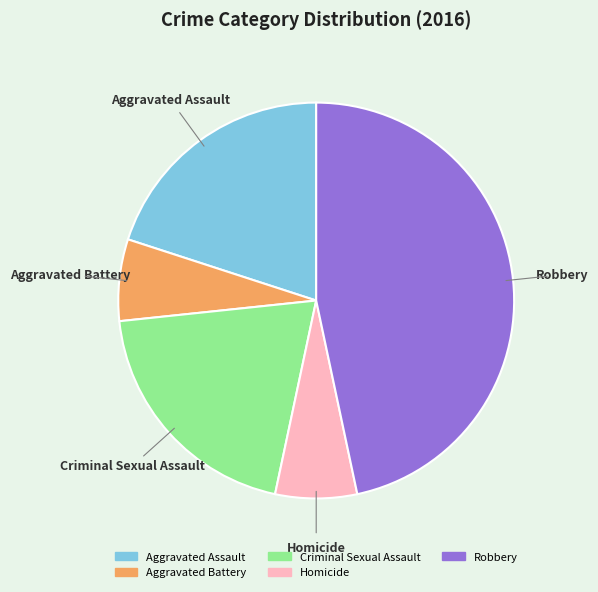

Count the number of slices in the pie.

5